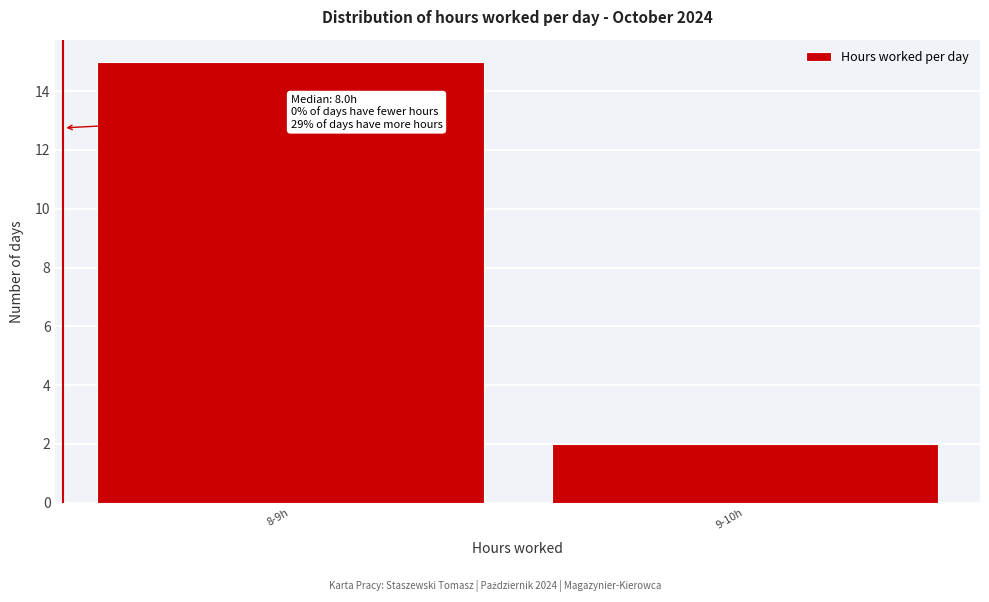

Reading left to right, transcribe all the data shown in this chart.

15	2